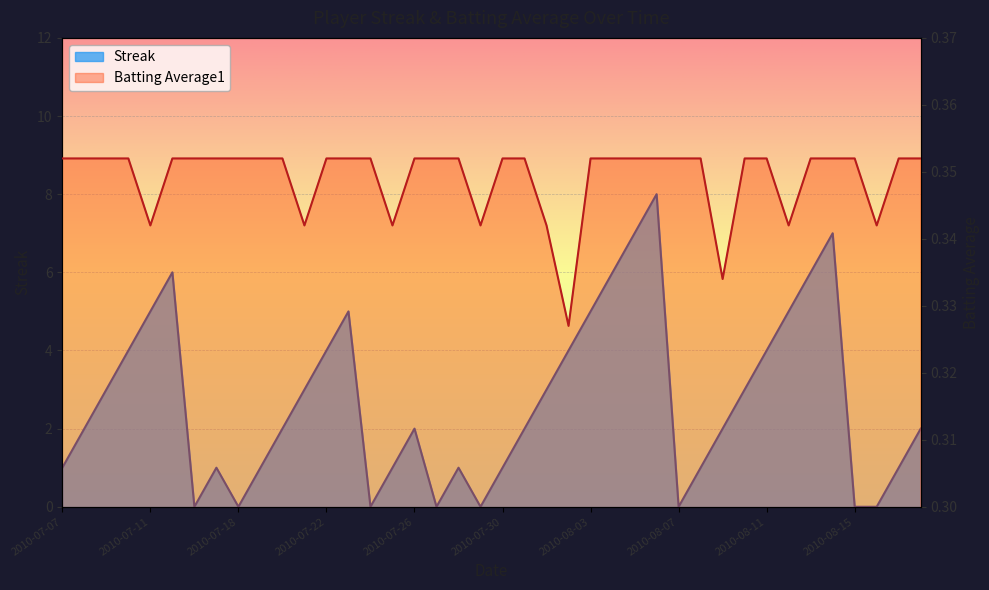

How many values in Streak are above zero?

32